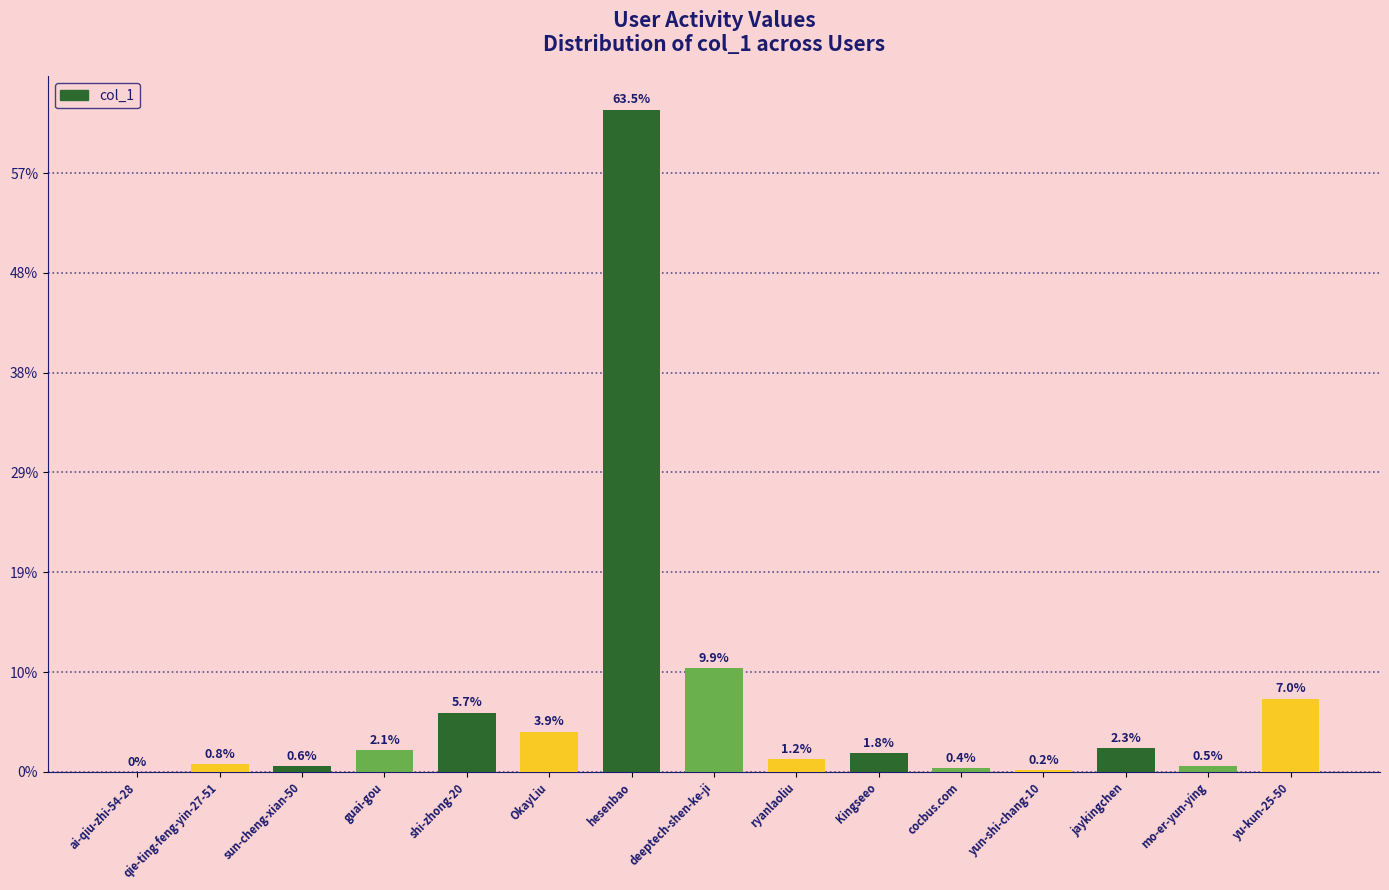

Rank the categories by value from highest to lowest.

hesenbao, deeptech-shen-ke-ji, yu-kun-25-50, shi-zhong-20, OkayLiu, jaykingchen, guai-gou, Kingseeo, ryanlaoliu, qie-ting-feng-yin-27-51, sun-cheng-xian-50, mo-er-yun-ying, cocbus.com, yun-shi-chang-10, ai-qiu-zhi-54-28